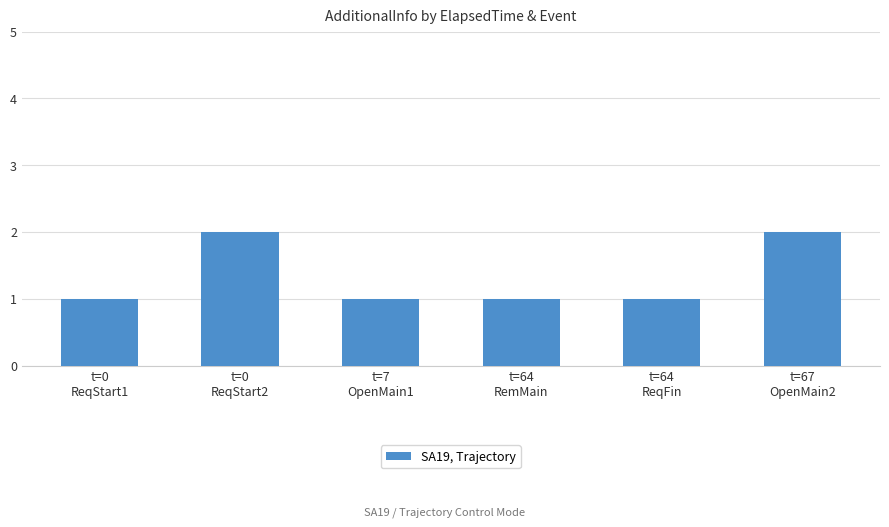

Reading right to left, what are all the values shown in this chart?

t=67
OpenMain2=2	t=64
ReqFin=1	t=64
RemMain=1	t=7
OpenMain1=1	t=0
ReqStart2=2	t=0
ReqStart1=1